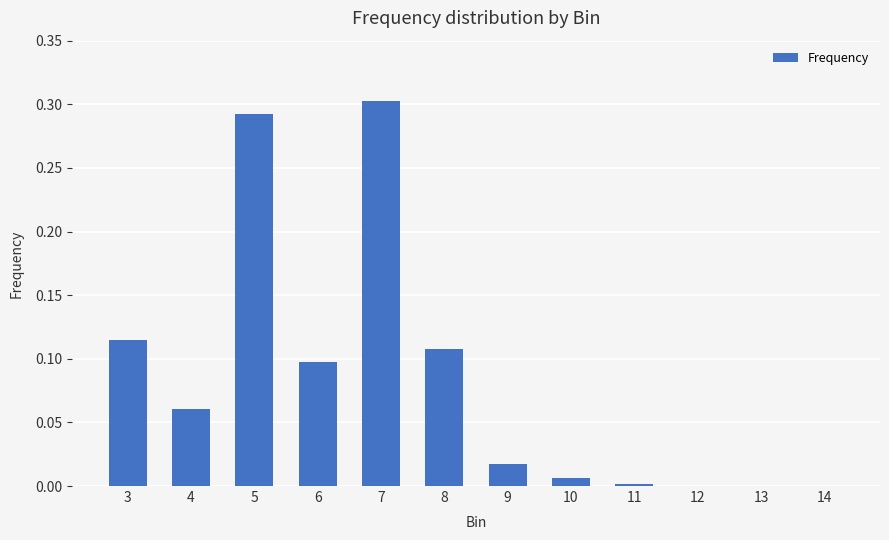

What is the change in value from 6 to 14?

-0.1